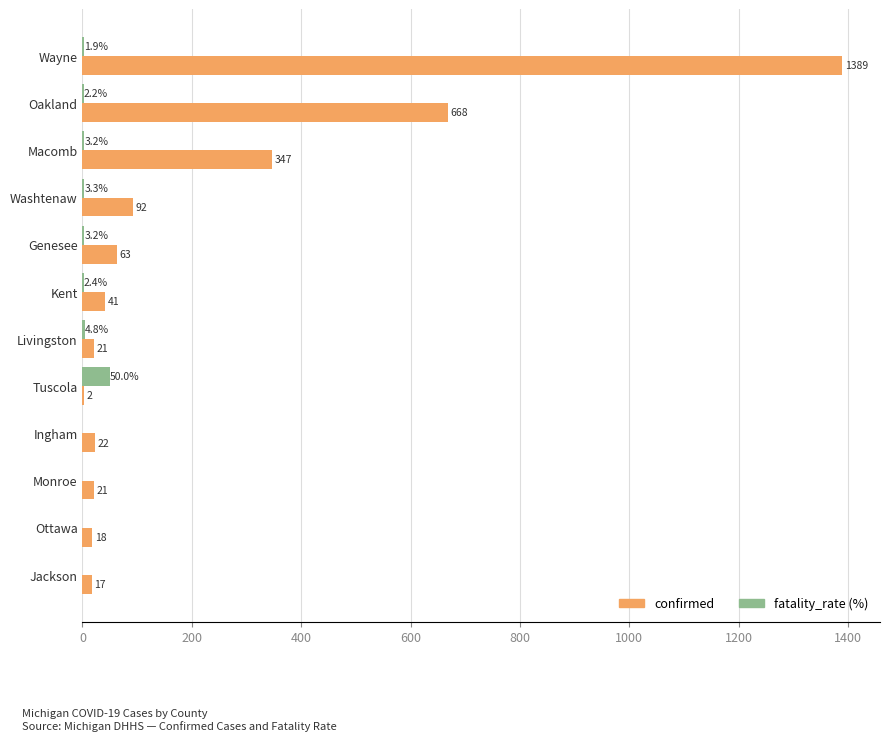

The value of confirmed at Wayne is 2362.8. True or false?

False